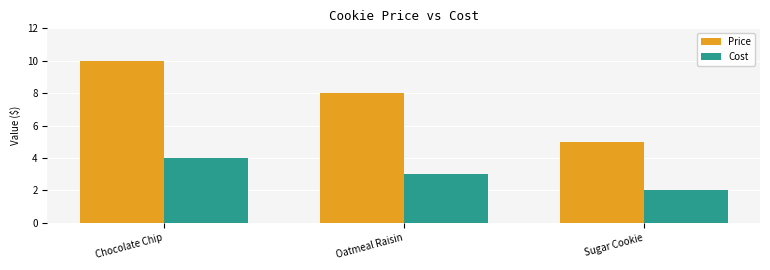

What is the spread (max minus min) of values at Oatmeal Raisin?

5